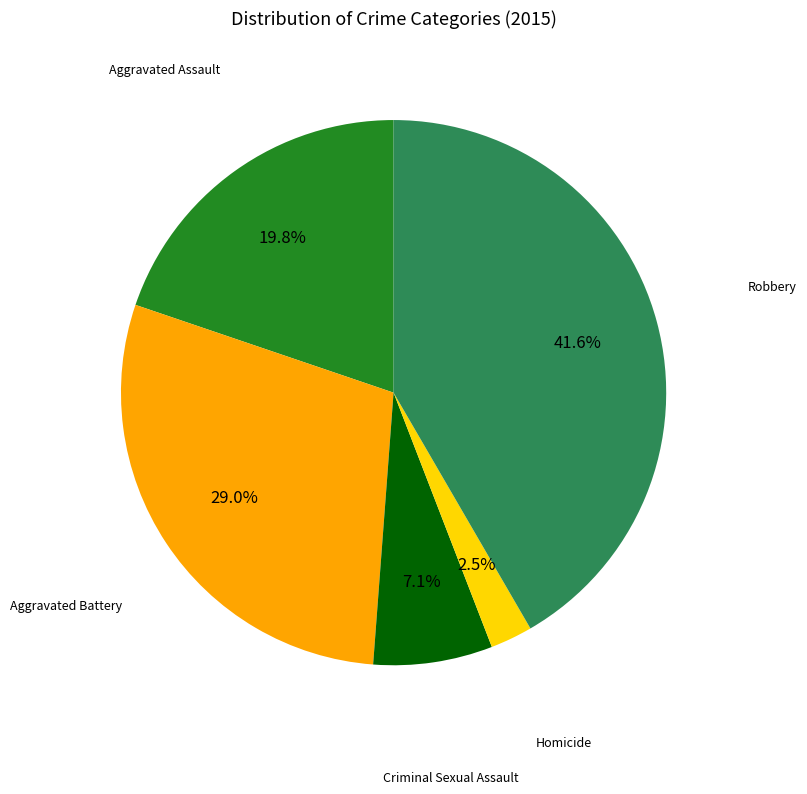

Does any single category account for the majority?

No